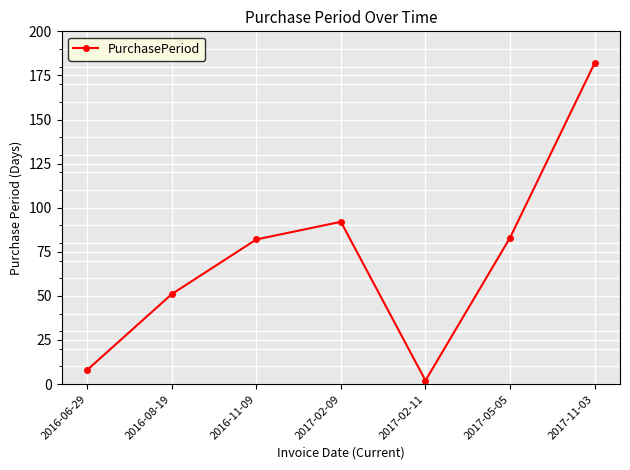

What is the sum of all values?

500